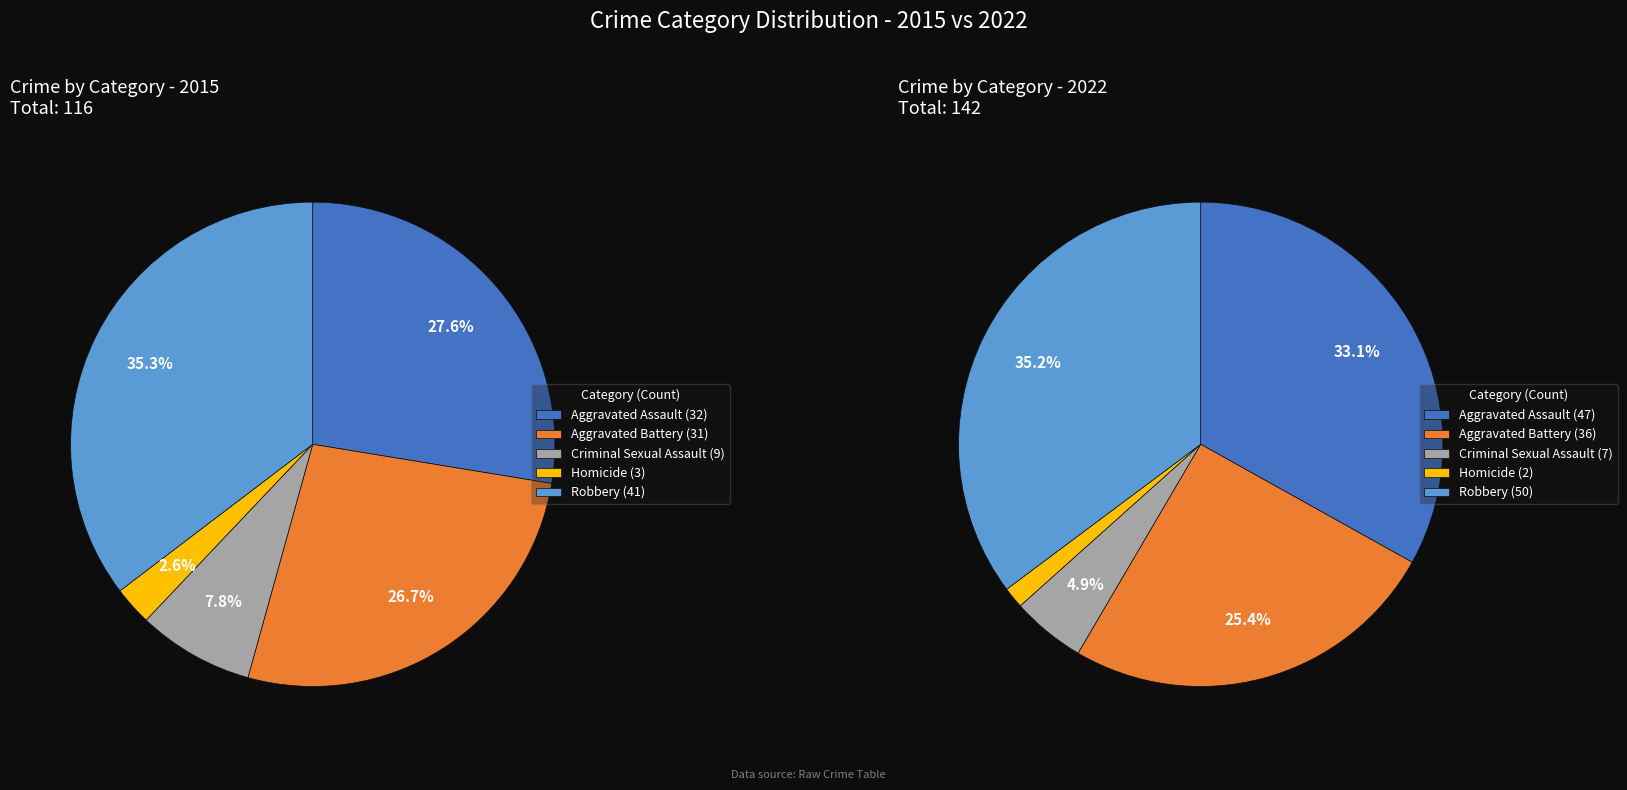

Do Robbery and Criminal Sexual Assault together represent more than half of the pie?

No